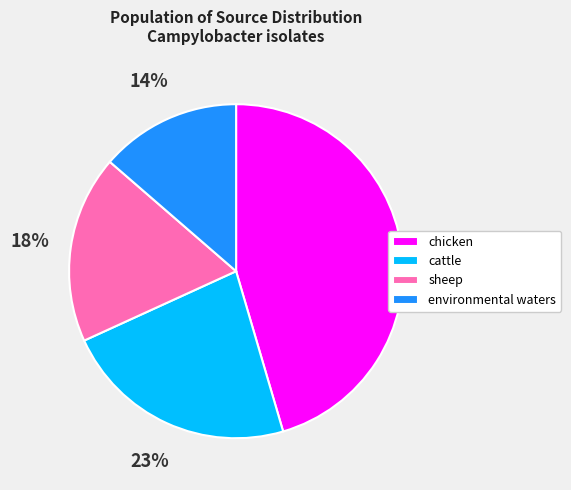

True or false: cattle accounts for 23% of the total.

True